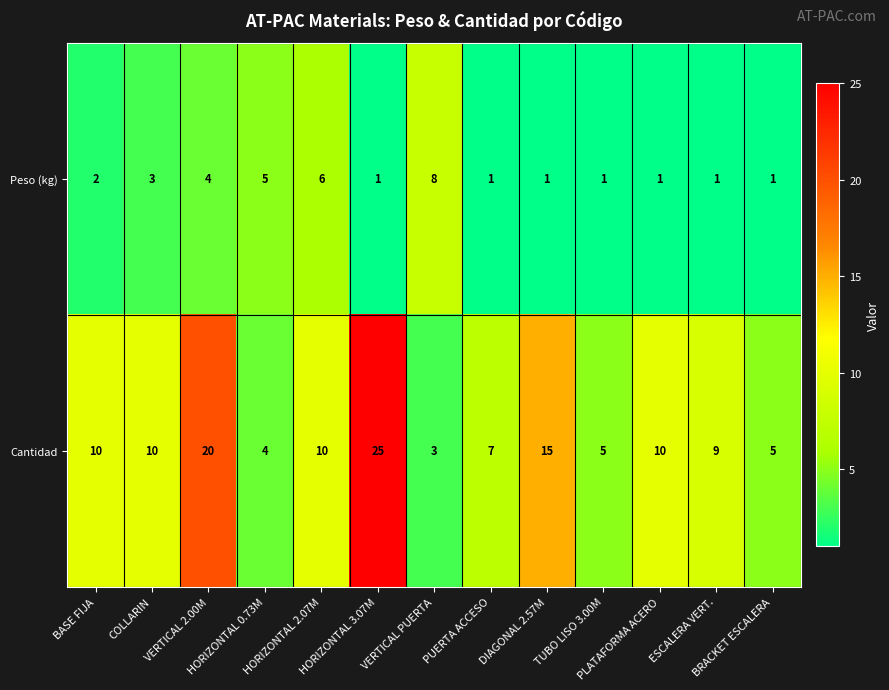

What is the maximum value shown in the chart?

25